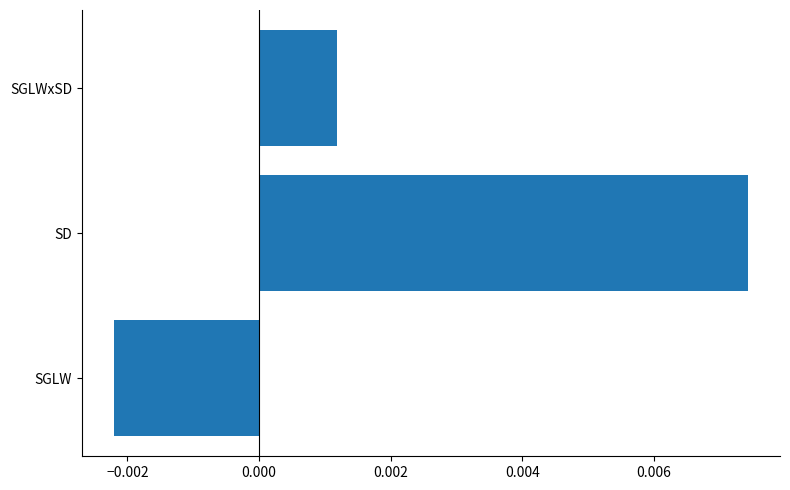

List the labels in order of value, smallest first.

SGLW, SGLWxSD, SD